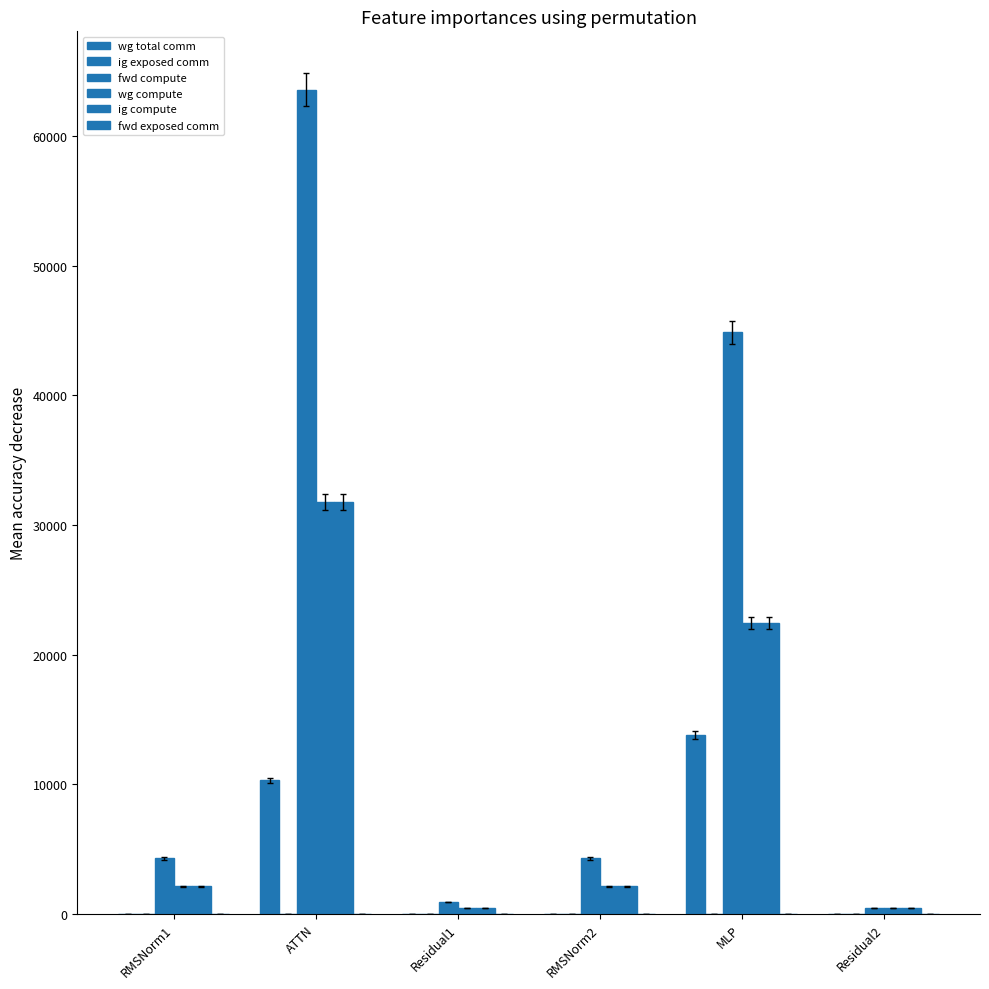

Between RMSNorm1 and Residual2, which series saw the biggest shift?

fwd compute